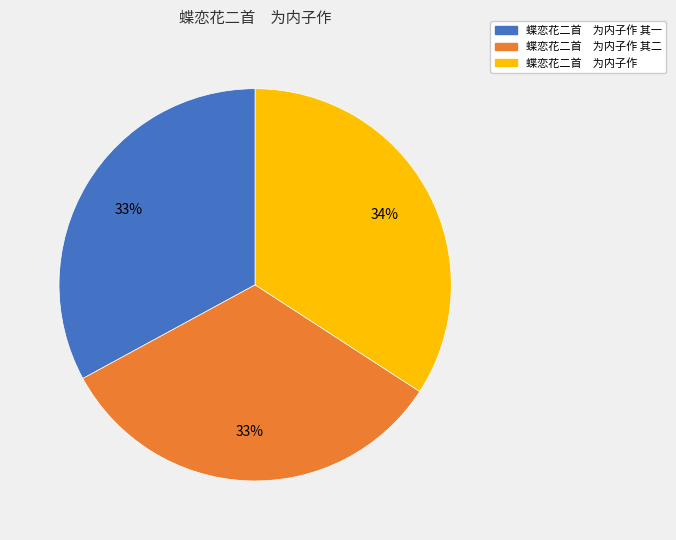

The 蝶恋花二首 为内子作 slice represents 42% of the pie. True or false?

False